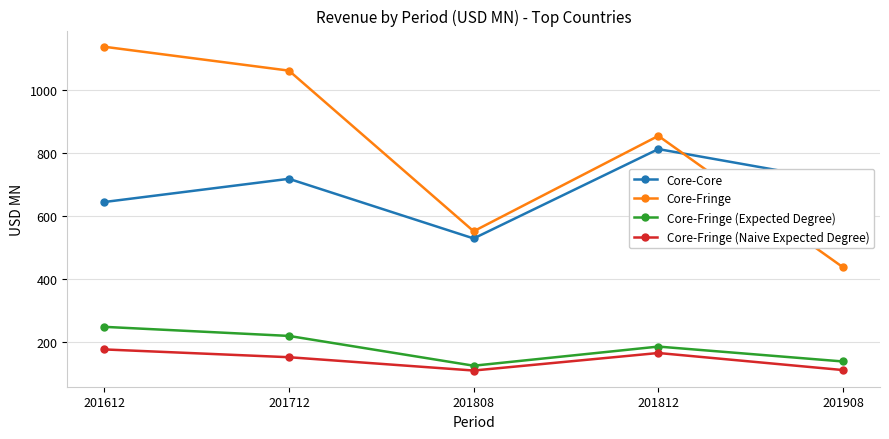

Rank the series by their maximum value, from lowest to highest.

Core-Fringe (Naive Expected Degree), Core-Fringe (Expected Degree), Core-Core, Core-Fringe